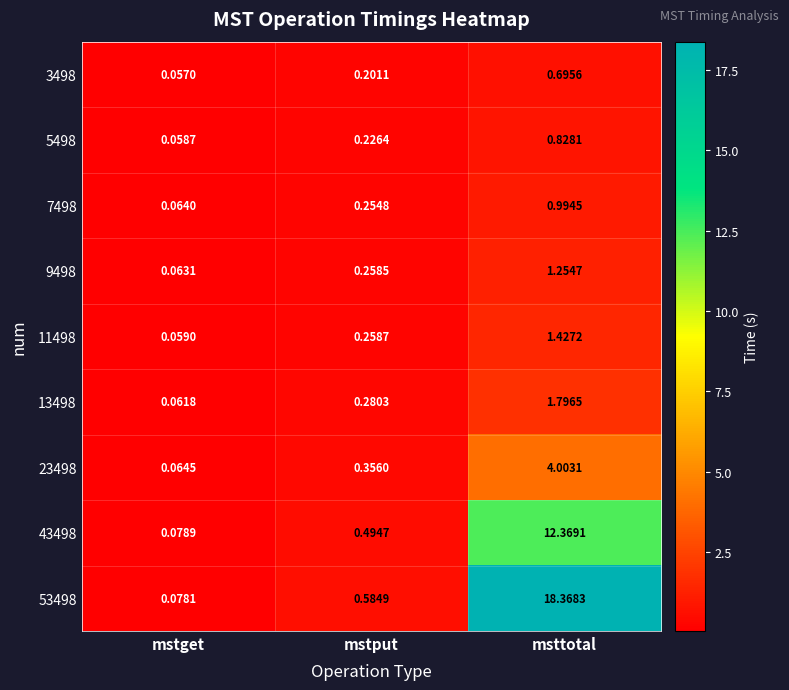

At which category does the chart reach its peak across all series?

msttotal